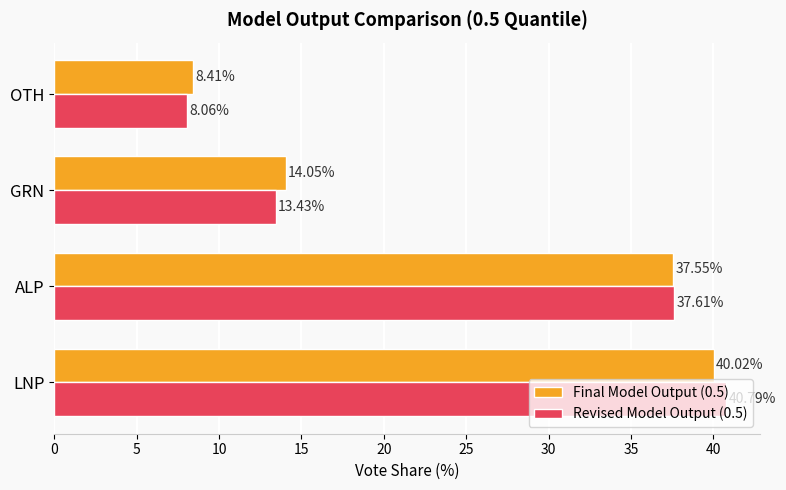

What is the total value across all series at ALP?

75.2